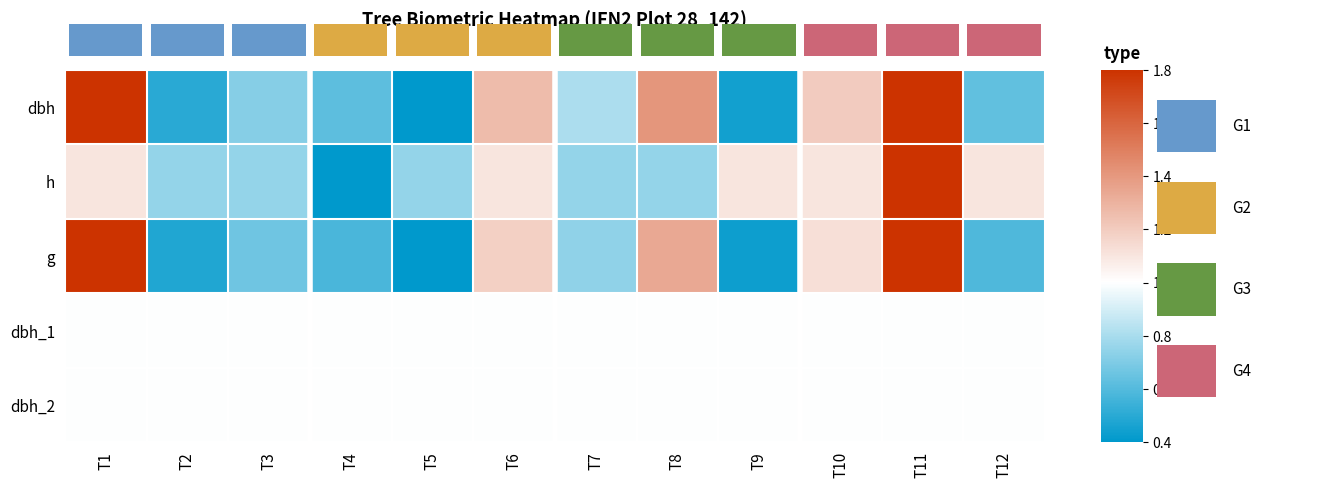

Which has a higher value, T9 or T5?

T9